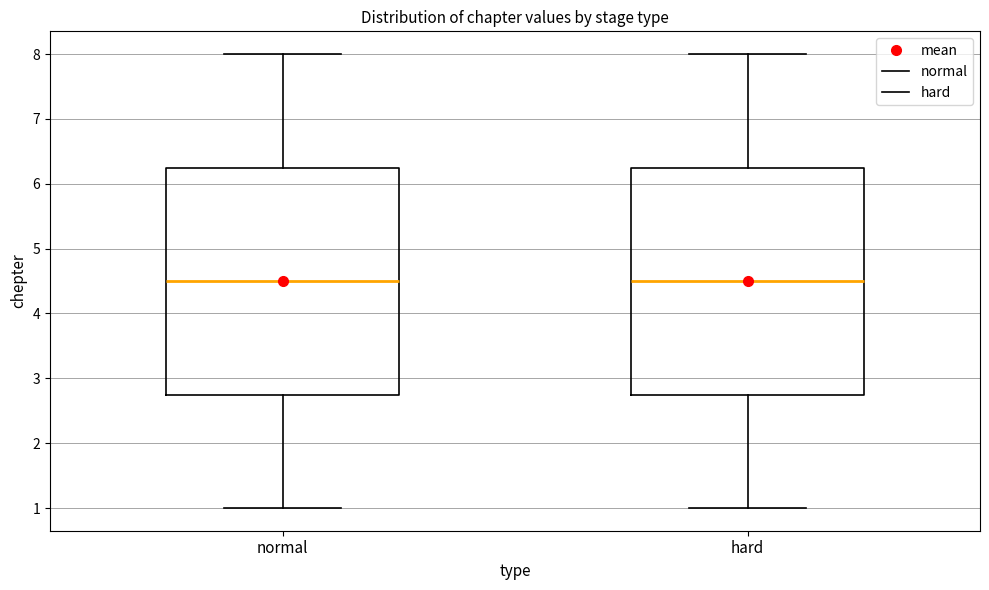

Reading left to right, read every box against the y-axis: the position of its median line, the range the box covers, and the ends of its whiskers. The values are not printed on the chart, so give them approximately, as read against the axis.

normal: median 4.5, box 2.8 to 6.3, whiskers 1.0 to 8.0
hard: median 4.5, box 2.8 to 6.3, whiskers 1.0 to 8.0